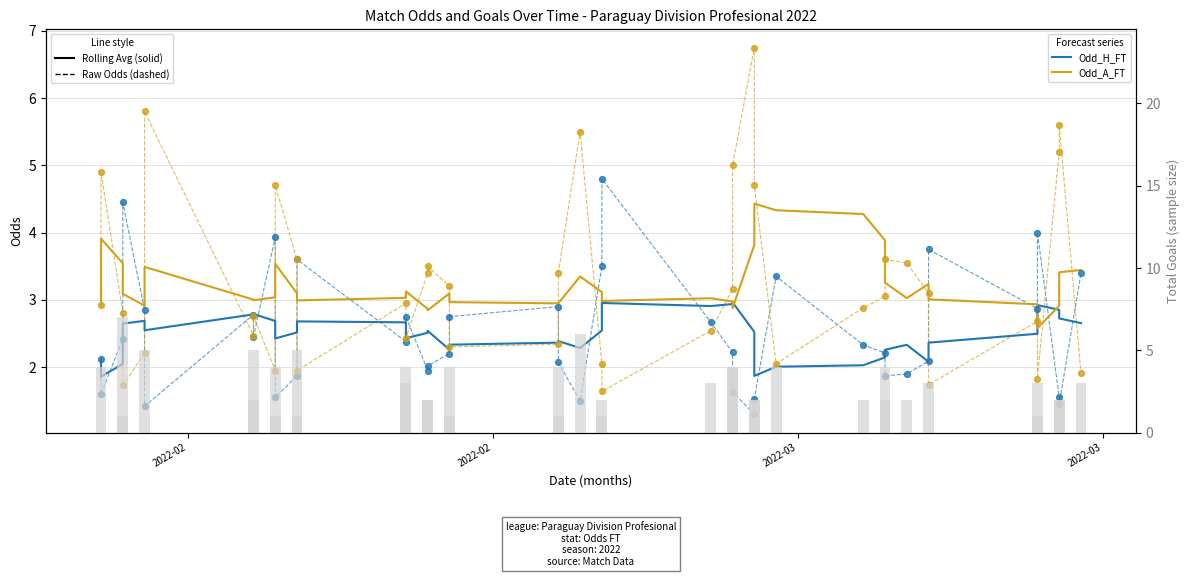

Which series has the largest total across all categories?

Odd_A_FT (raw)